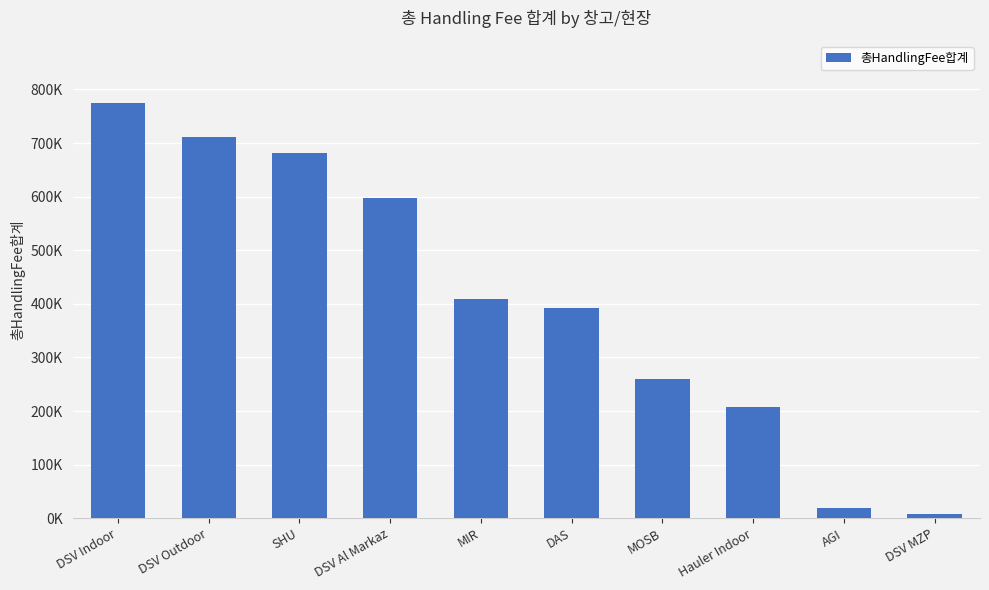

Read the value at MOSB.

259225.9